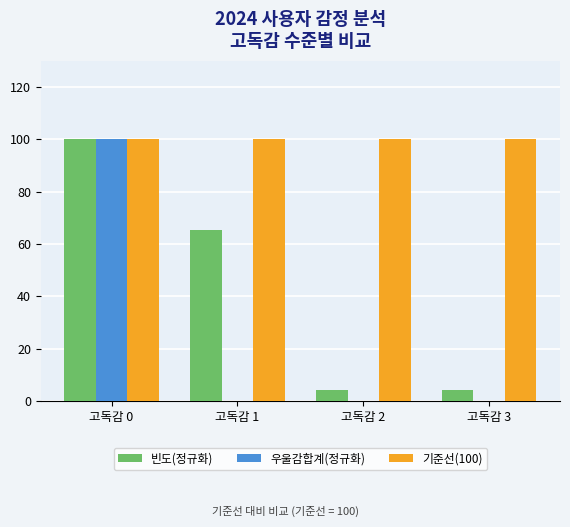

What are all the series names shown in the legend?

빈도(정규화), 우울감합계(정규화), 기준선(100)